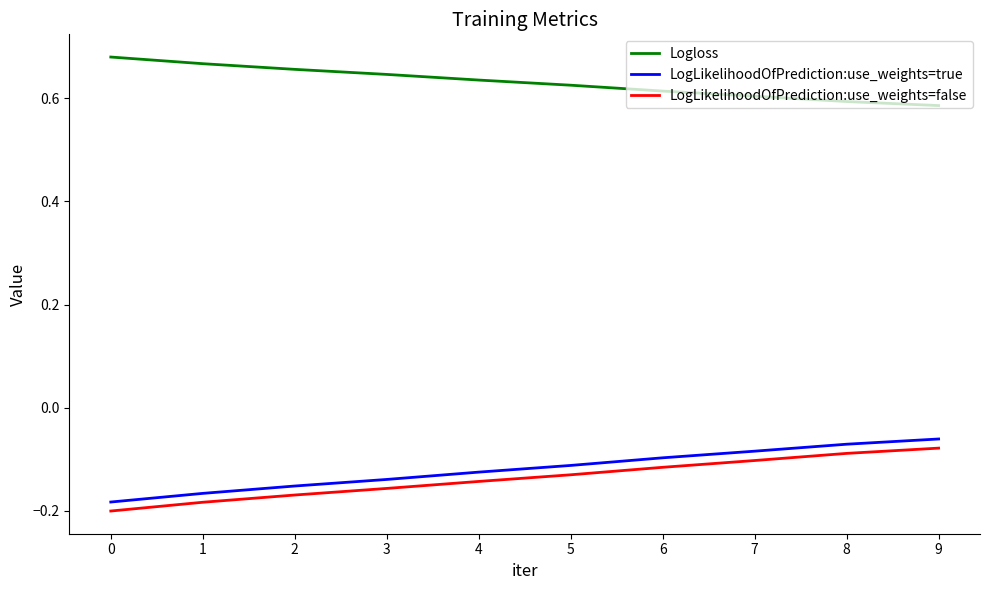

How many lines are shown in the chart?

3